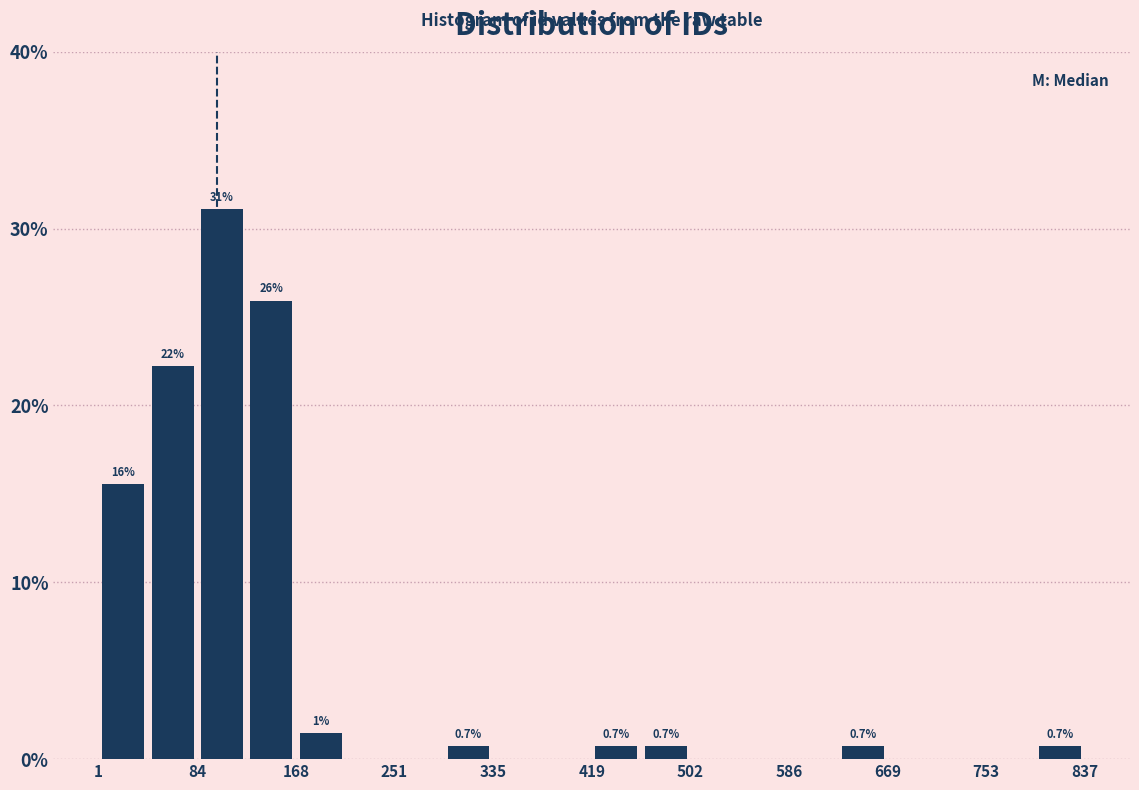

Over which range of the x-axis is the bar tallest?

80 to 130